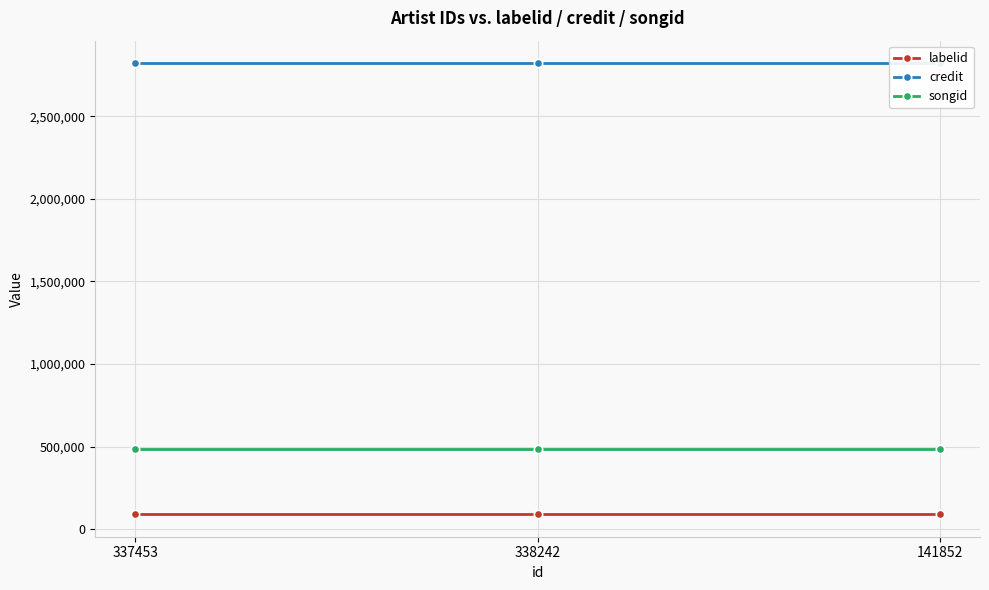

What is the average value of the credit series?

2821572.0